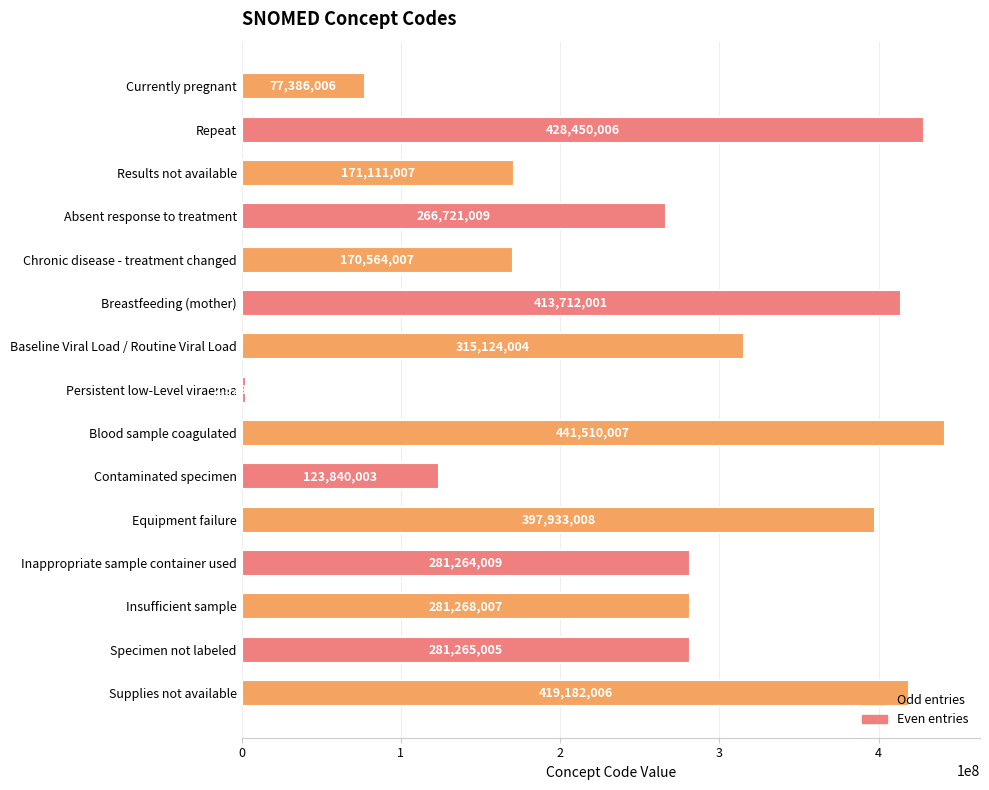

Which label corresponds to the largest value in the chart?

Blood sample coagulated